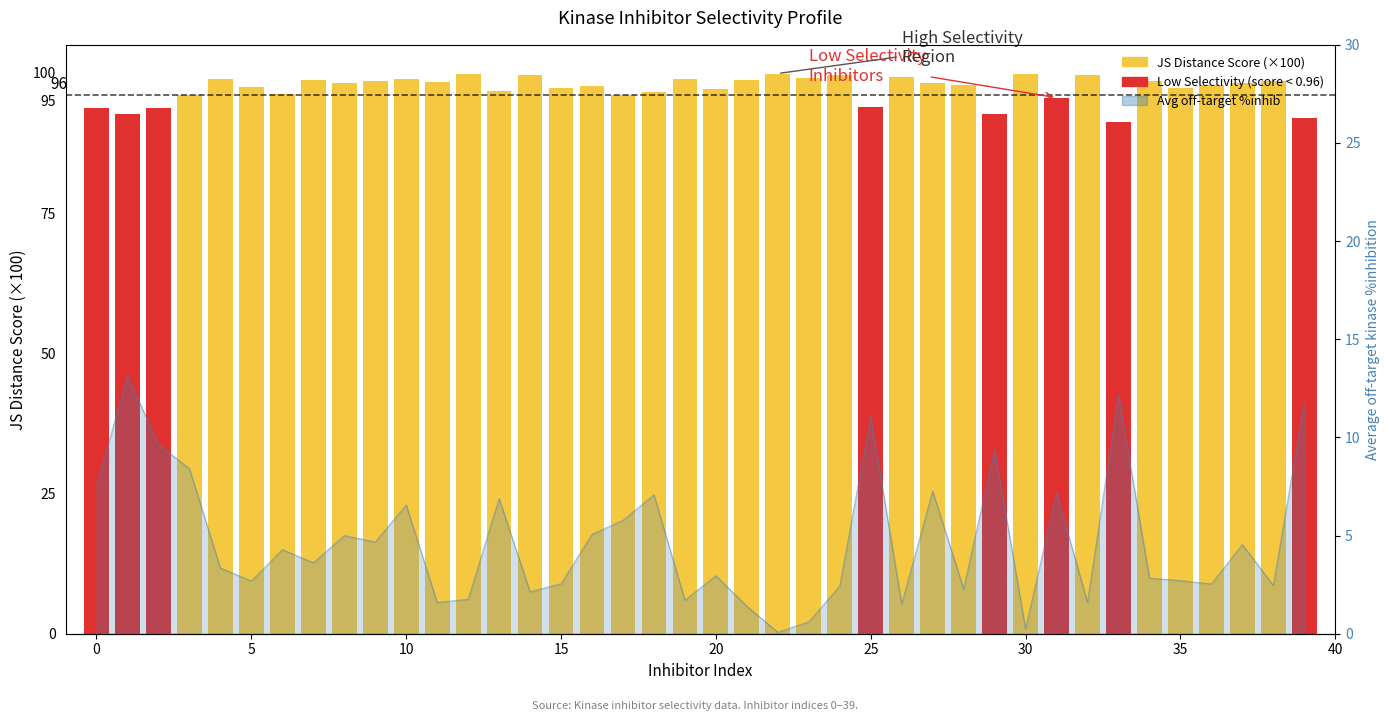

List the labels in order of value, largest first.

1, 33, 39, 25, 2, 29, 3, 0, 27, 31, 18, 13, 10, 17, 16, 8, 9, 37, 6, 7, 4, 20, 34, 35, 5, 15, 36, 38, 24, 28, 14, 12, 19, 32, 11, 26, 21, 23, 30, 22